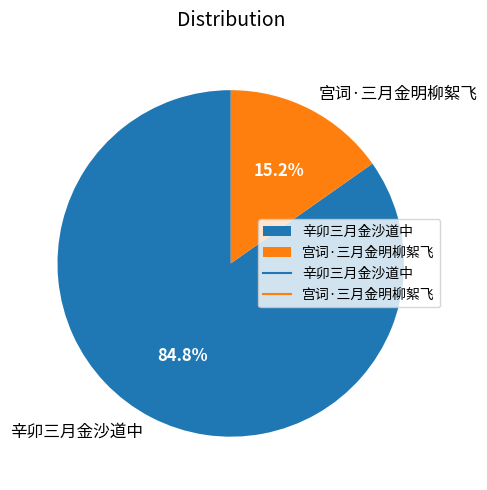

Between 宫词·三月金明柳絮飞 and 辛卯三月金沙道中, which is larger?

辛卯三月金沙道中